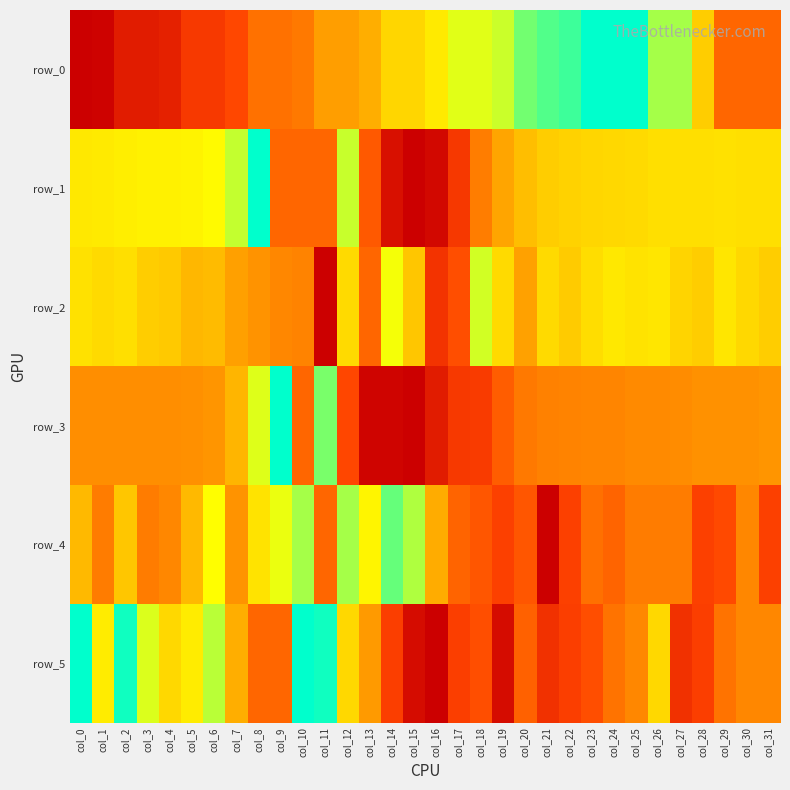

How many values in the row_1 series exceed 0?

31